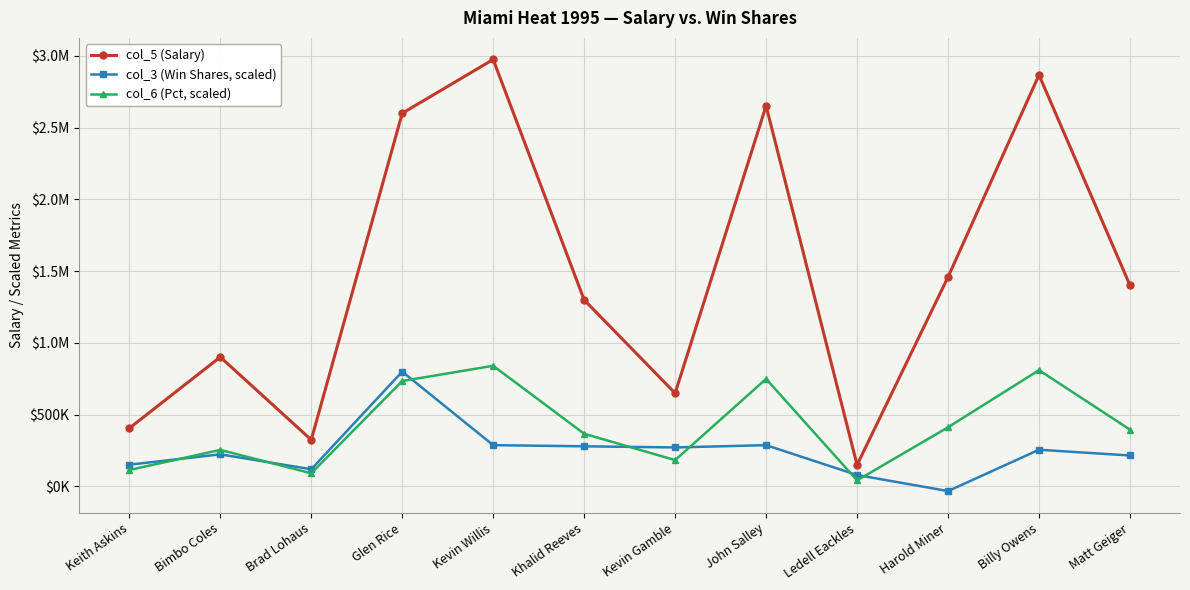

Is this an area chart (filled region under the line)?

No